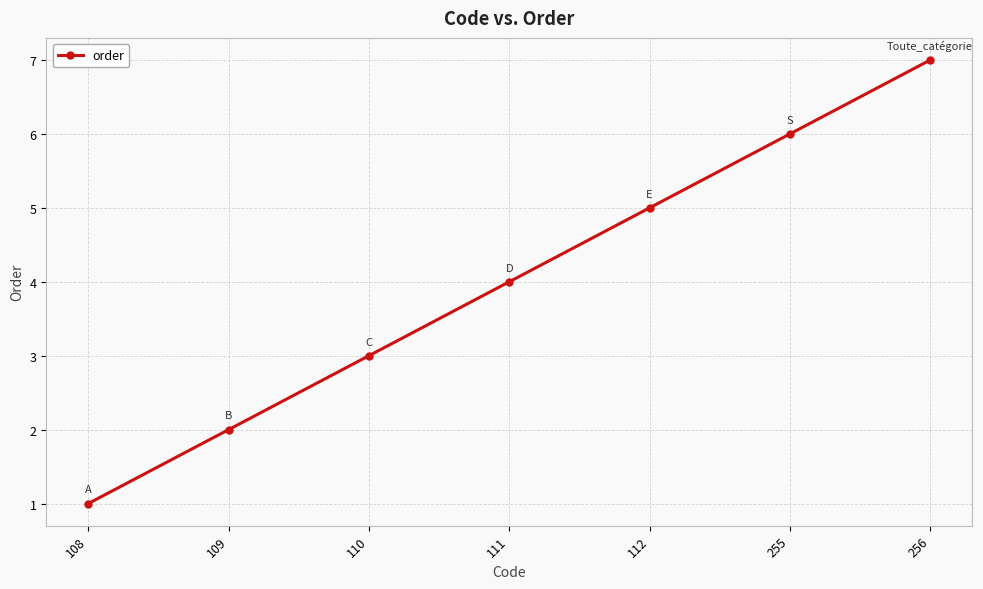

What is the smallest value displayed?

1